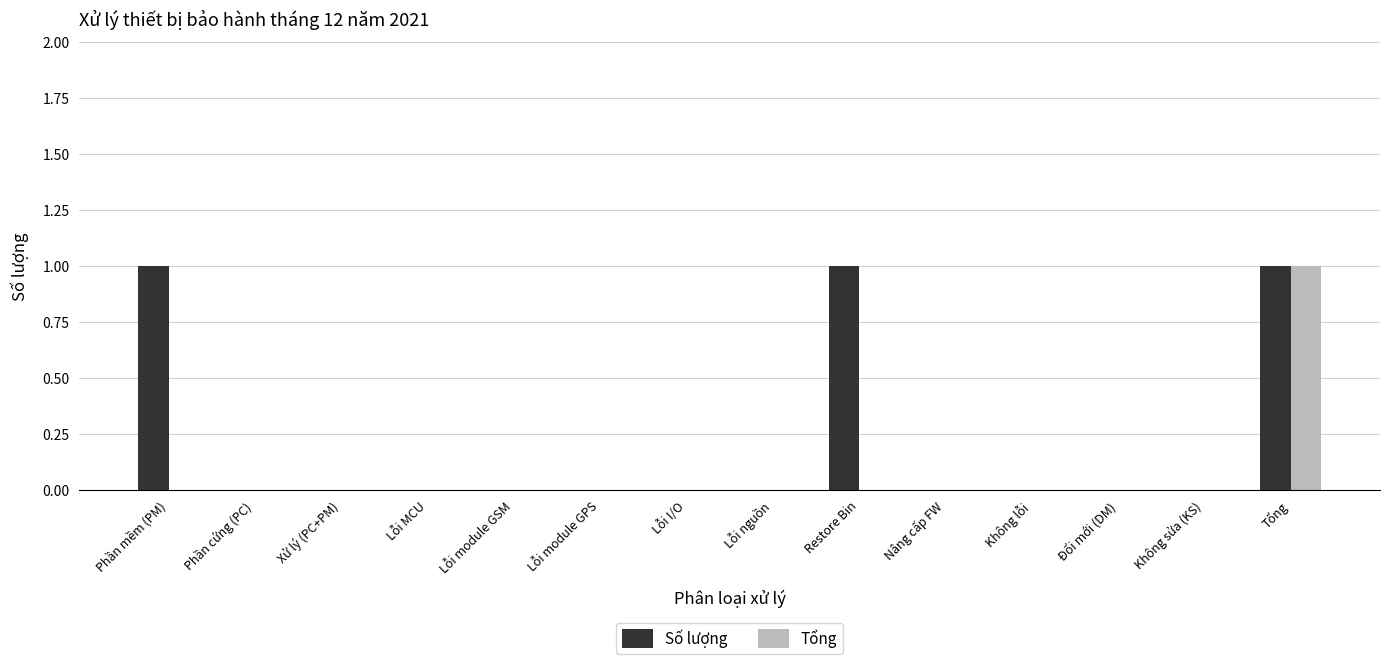

Is it true that Số lượng equals 0 at Phần cứng (PC)?

True